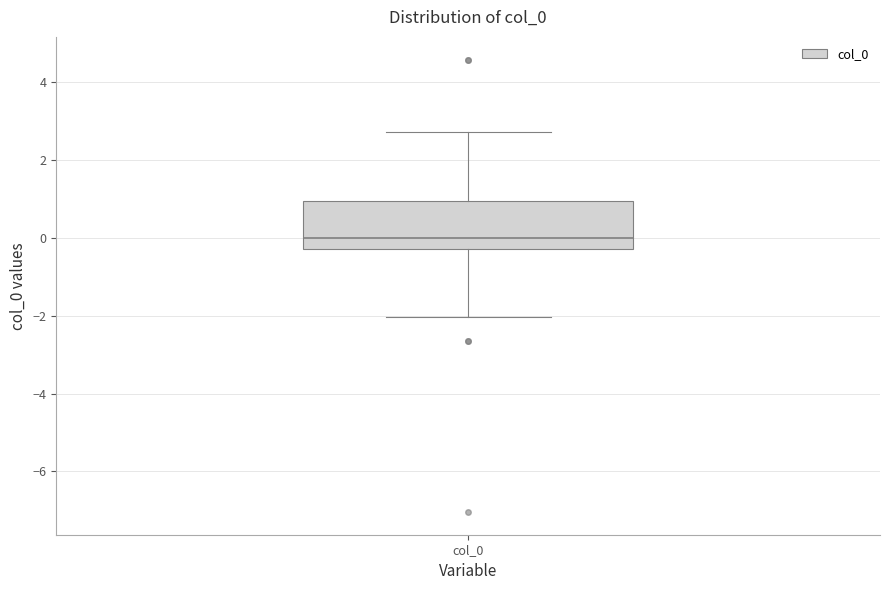

Where does the median line of the box for col_0 sit on the y-axis? The values are not printed on the chart, so give them approximately, as read against the axis.

0.0